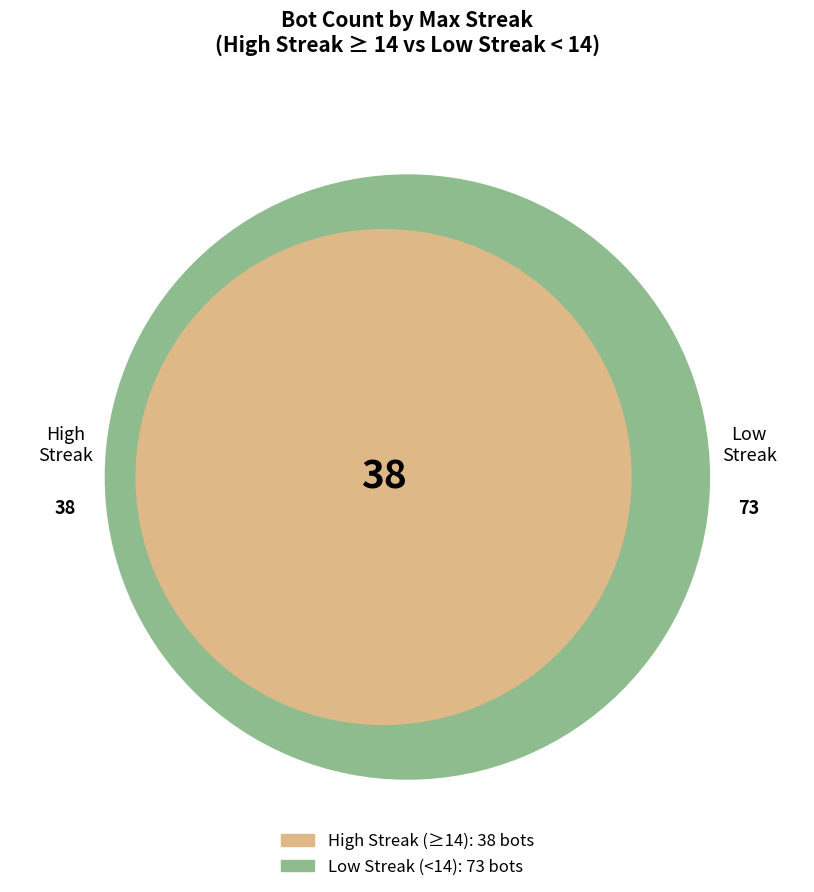

The 14 slice represents 2% of the pie. True or false?

False